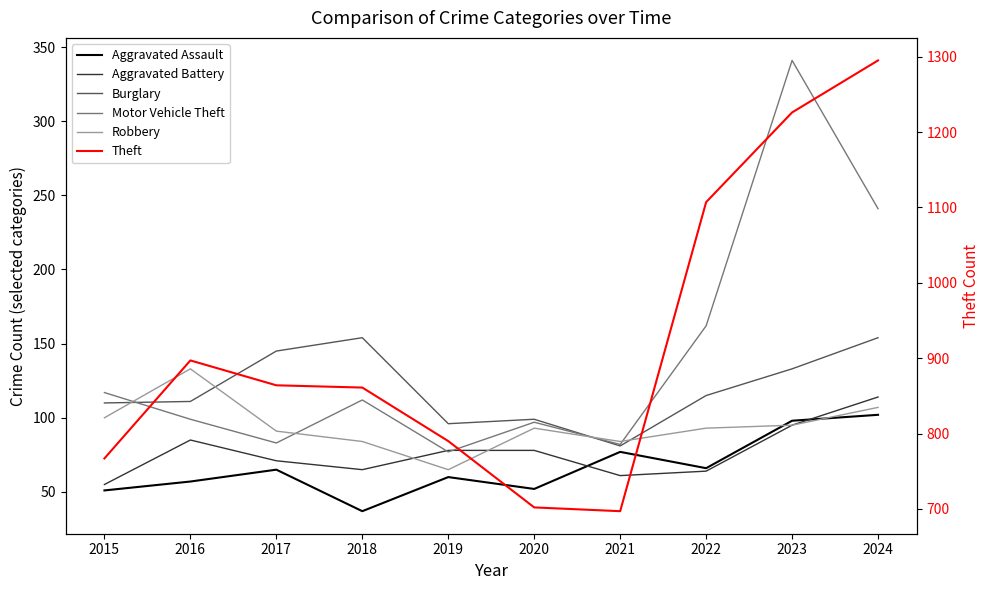

What is the approximate value of Aggravated Battery at 2021?

61